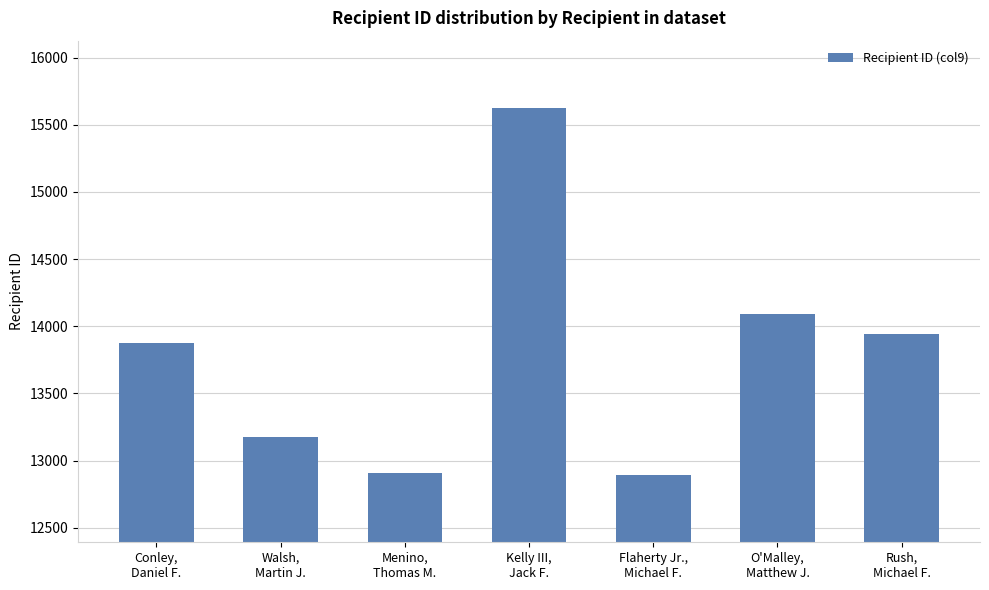

Count the number of categories in the chart.

7